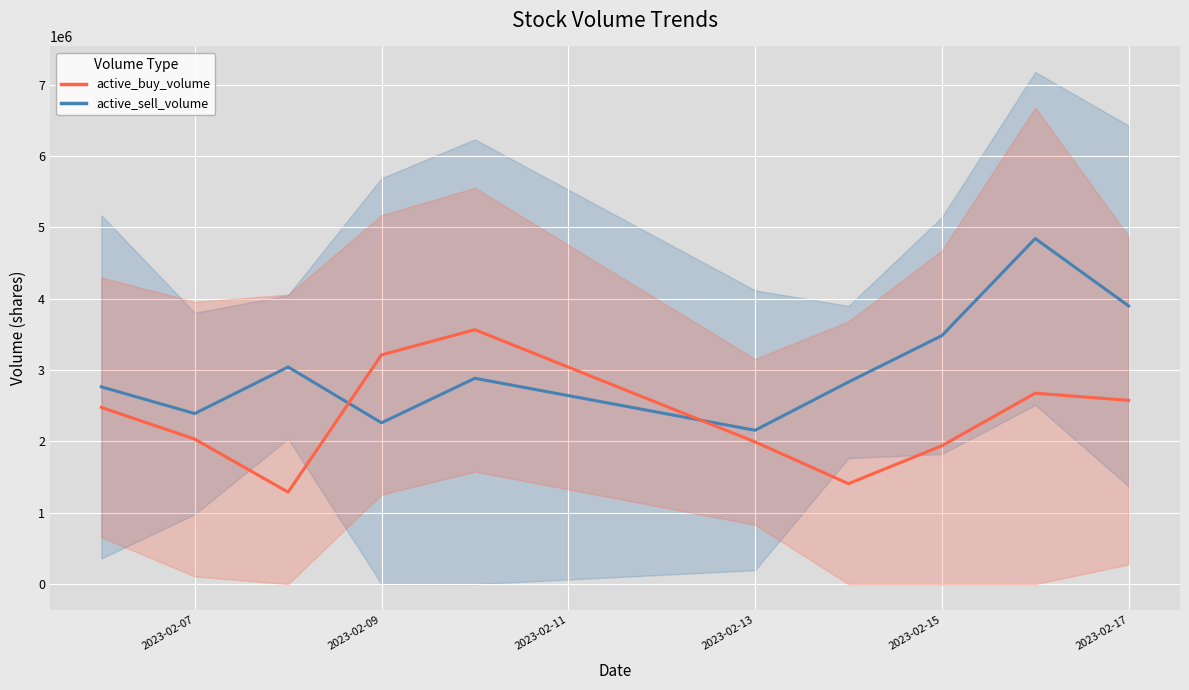

What is the lowest value of the active_sell_volume series?

2155900